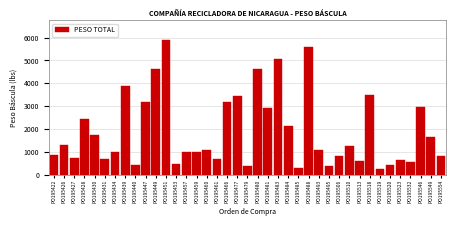

What is the sum of the values at PO195434 and PO195510?

2280